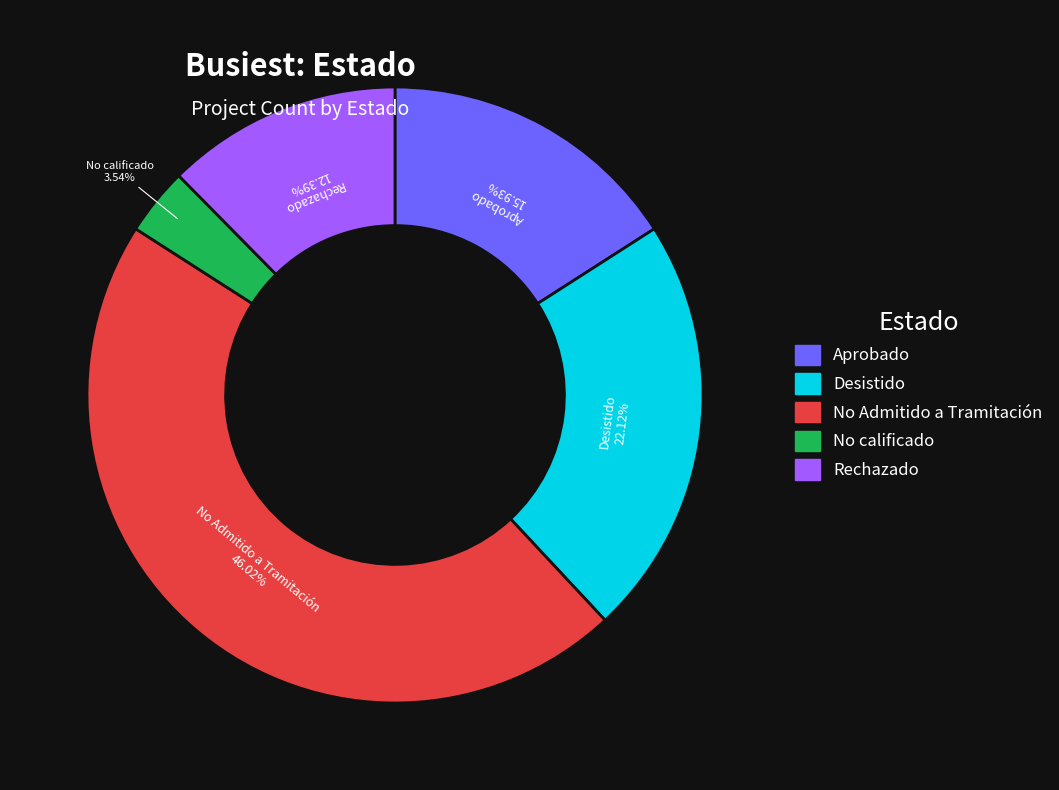

What percentage is the Aprobado slice, to the nearest percent?

16%